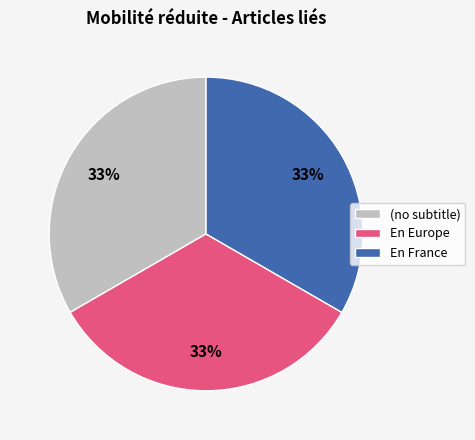

To the nearest percent, what percentage of the pie is En France?

33%